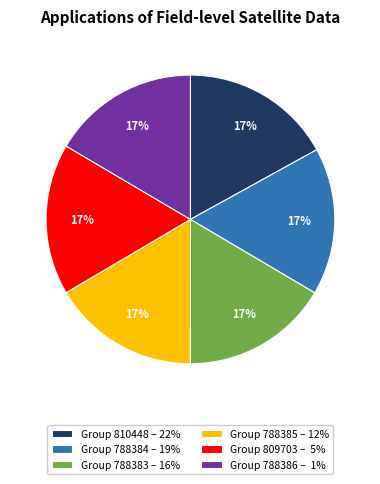

What is the ratio of the value at Group 788386 – 1% to the value at Group 810448 – 22%?

1.0